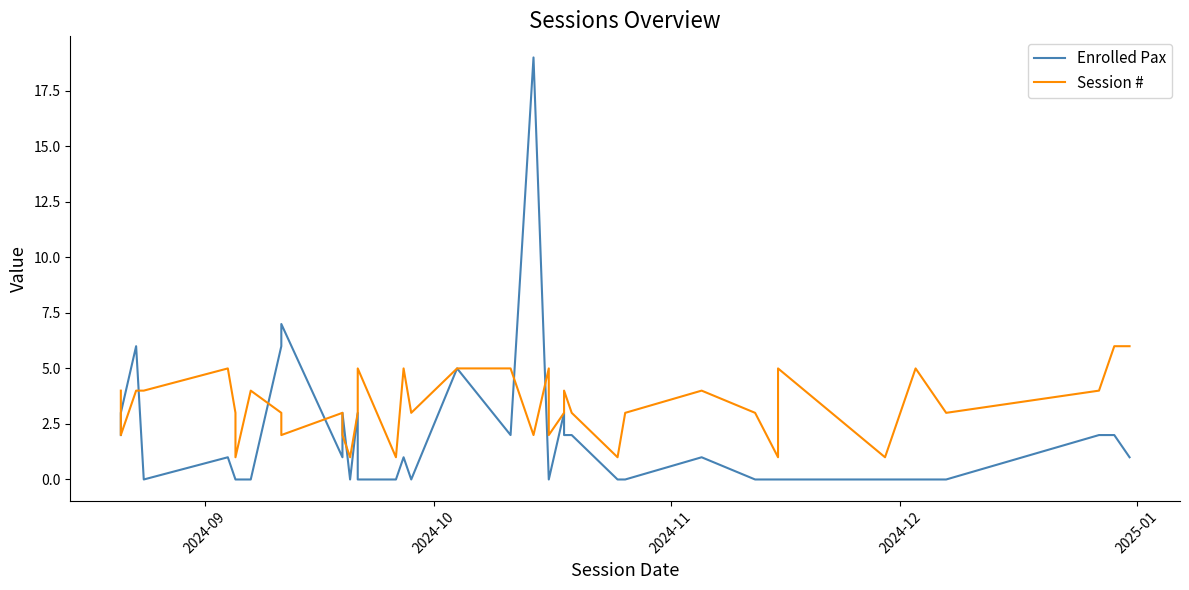

How many positive values does the Enrolled Pax series have?

20